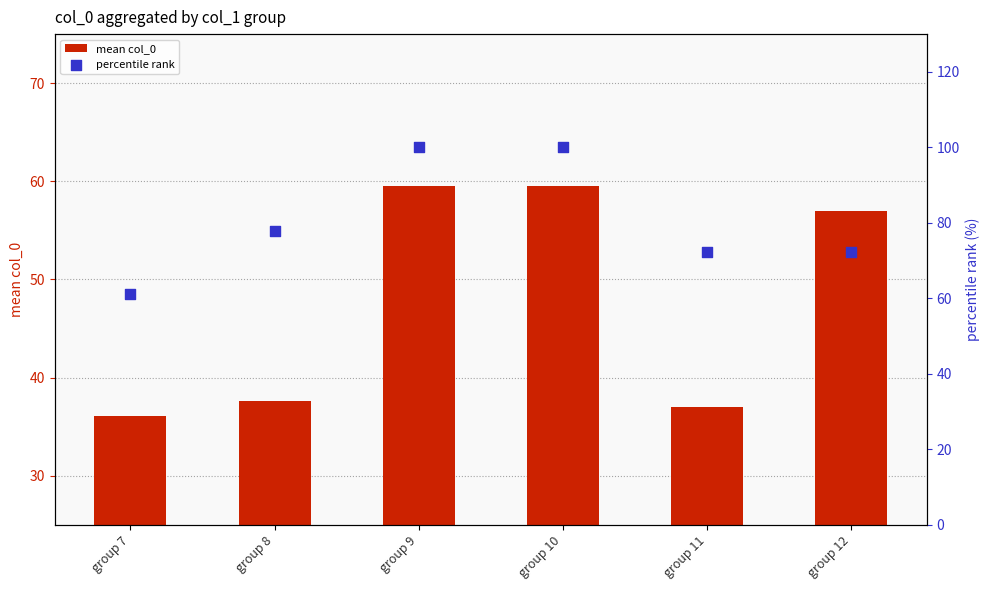

What are all the series names shown in the legend?

mean col_0, percentile rank